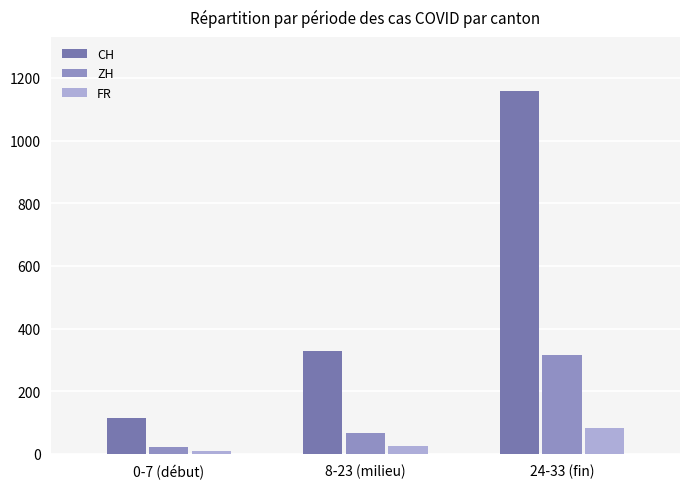

How many bars are there in total?

9